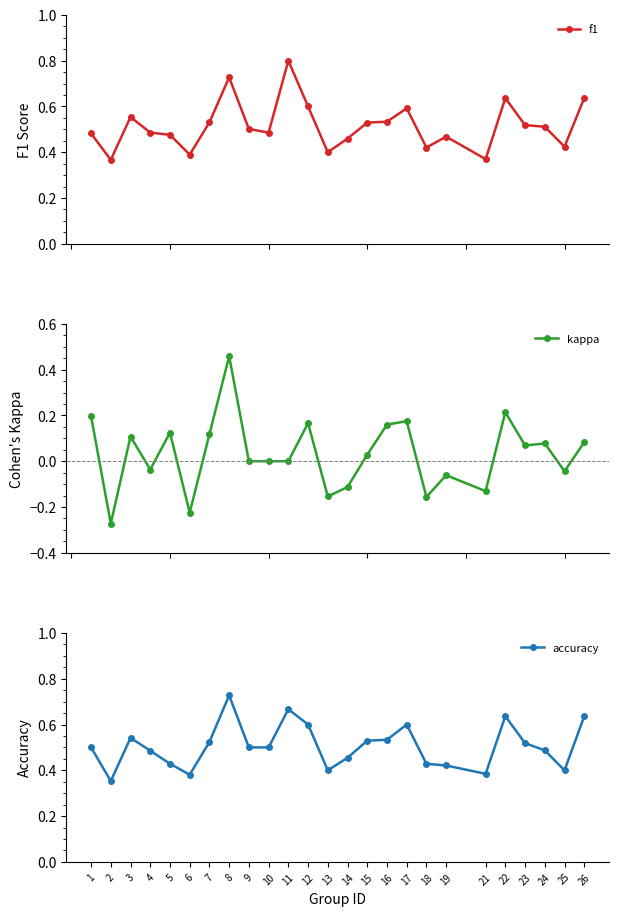

What is the value of the accuracy point at the 3rd from the left?

0.5